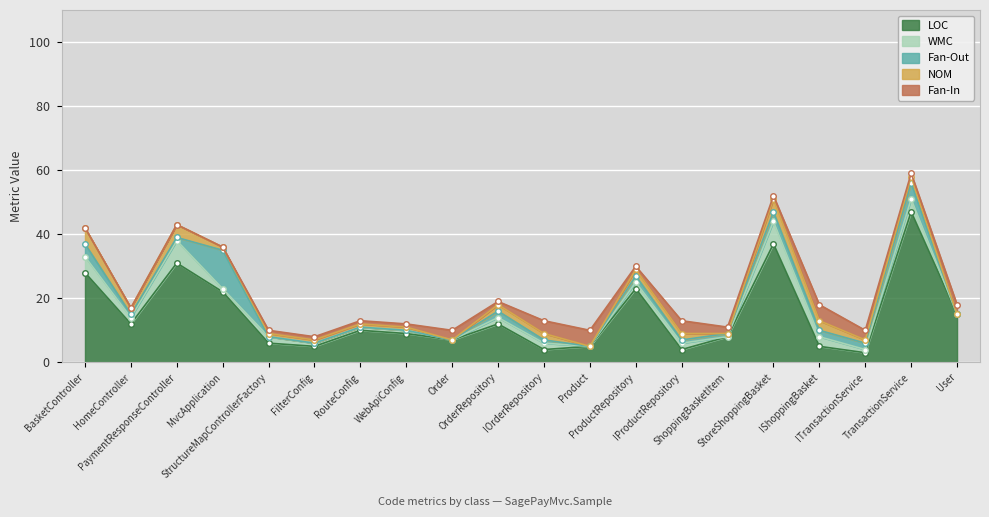

What is the sum of the NOM values at User and StructureMapControllerFactory?

1